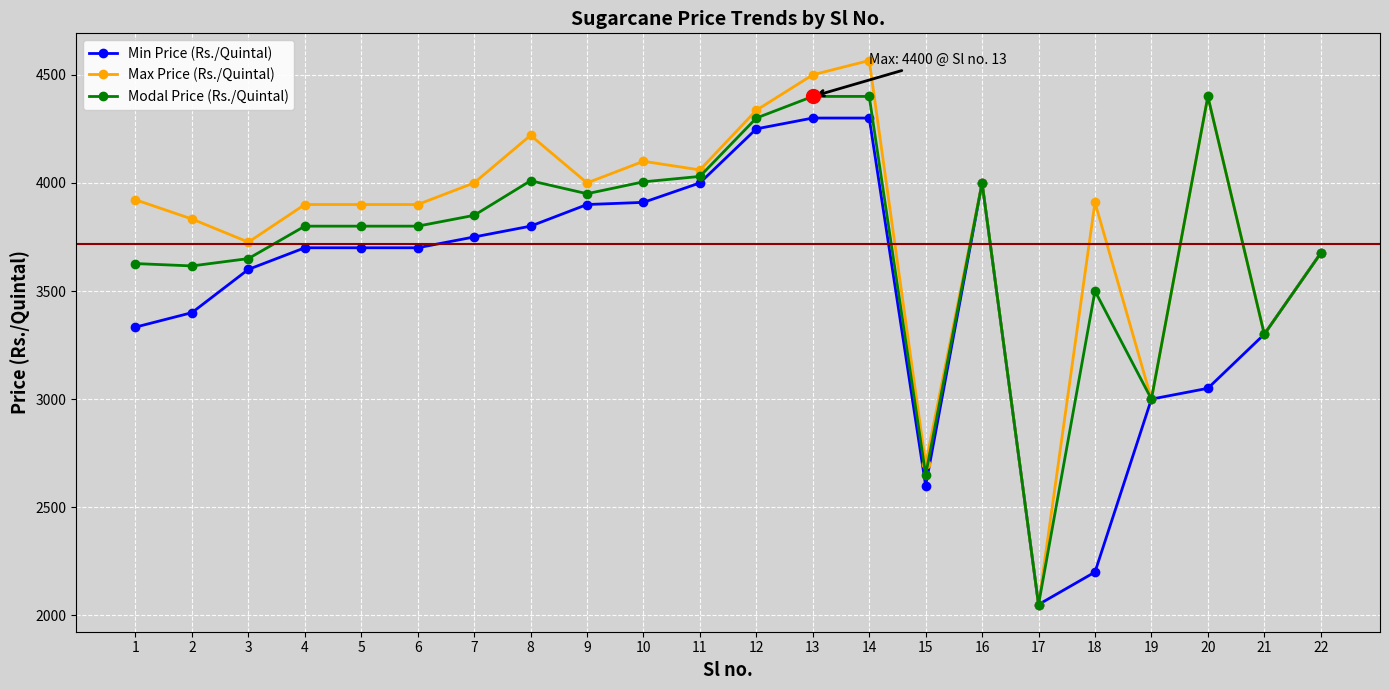

How many series are shown in this chart?

3